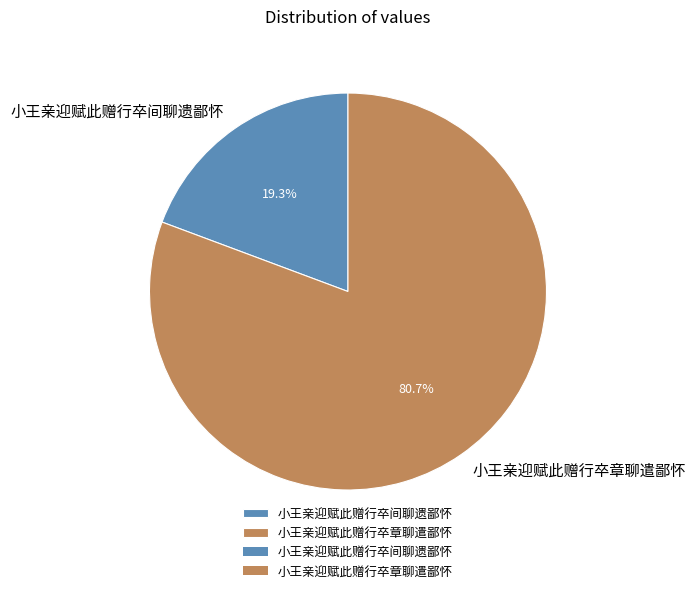

Do 小王亲迎赋此赠行卒间聊遗鄙怀 and 小王亲迎赋此赠行卒章聊遣鄙怀 together represent more than half of the pie?

Yes